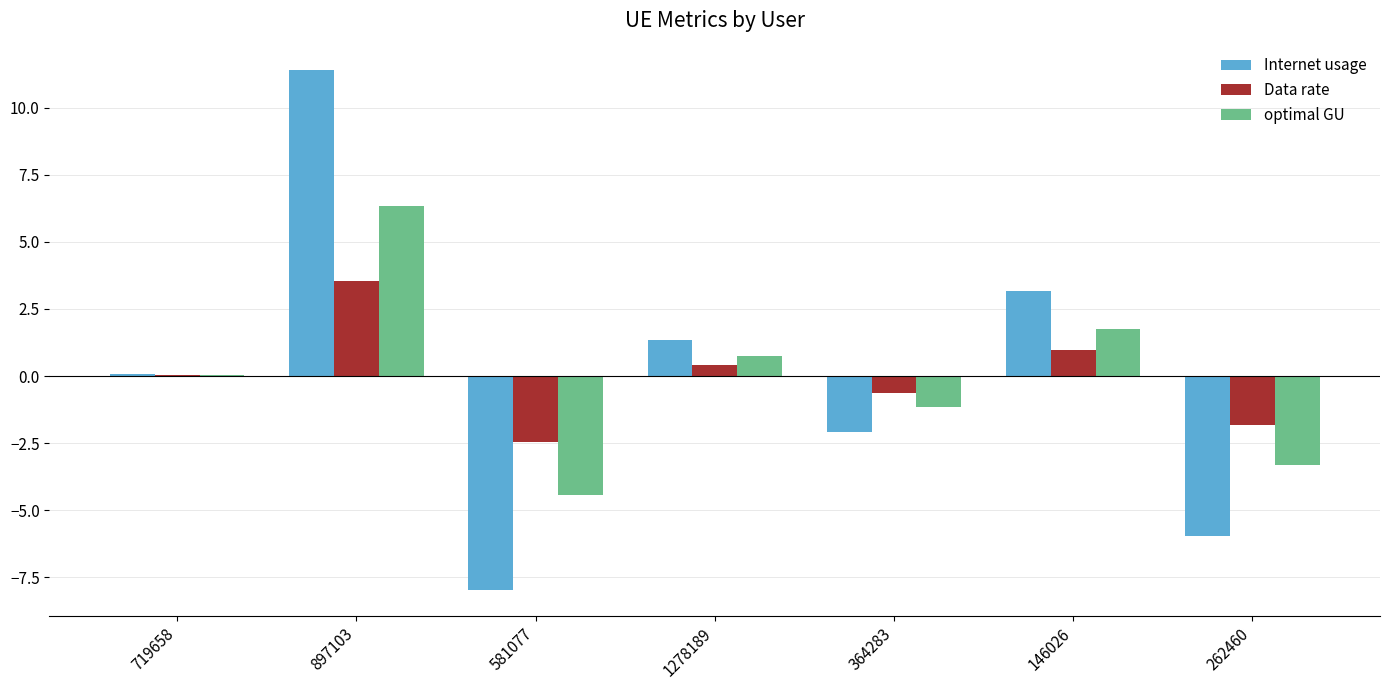

What is the highest value of the Internet usage series?

11.4